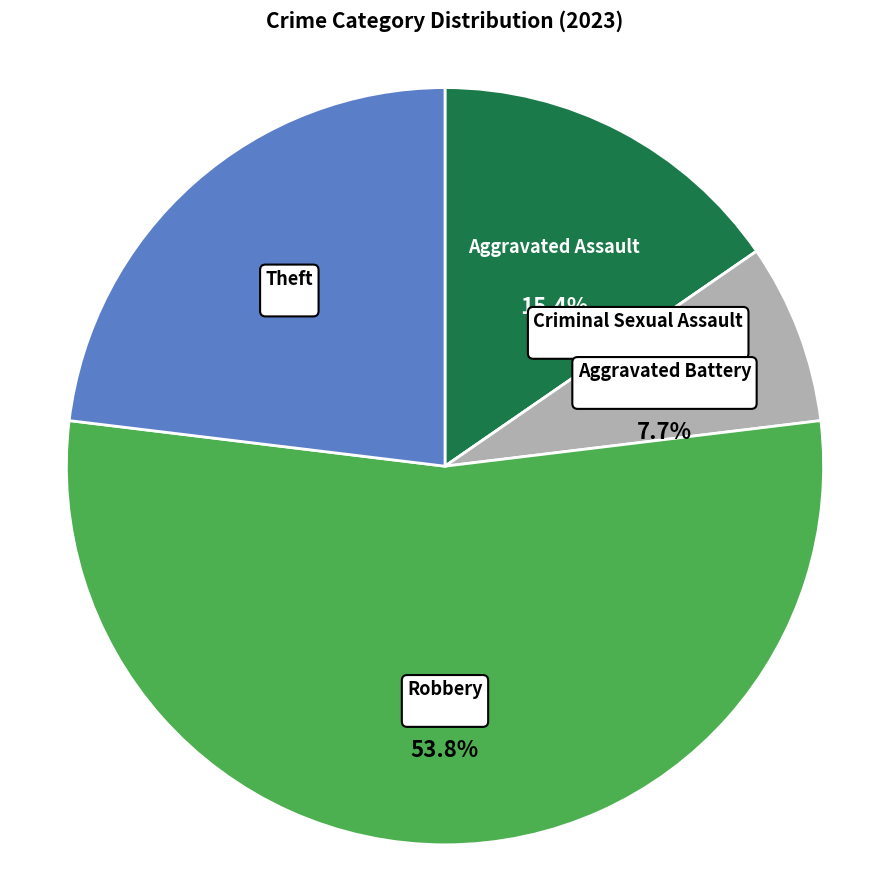

Count the number of slices in the pie.

5